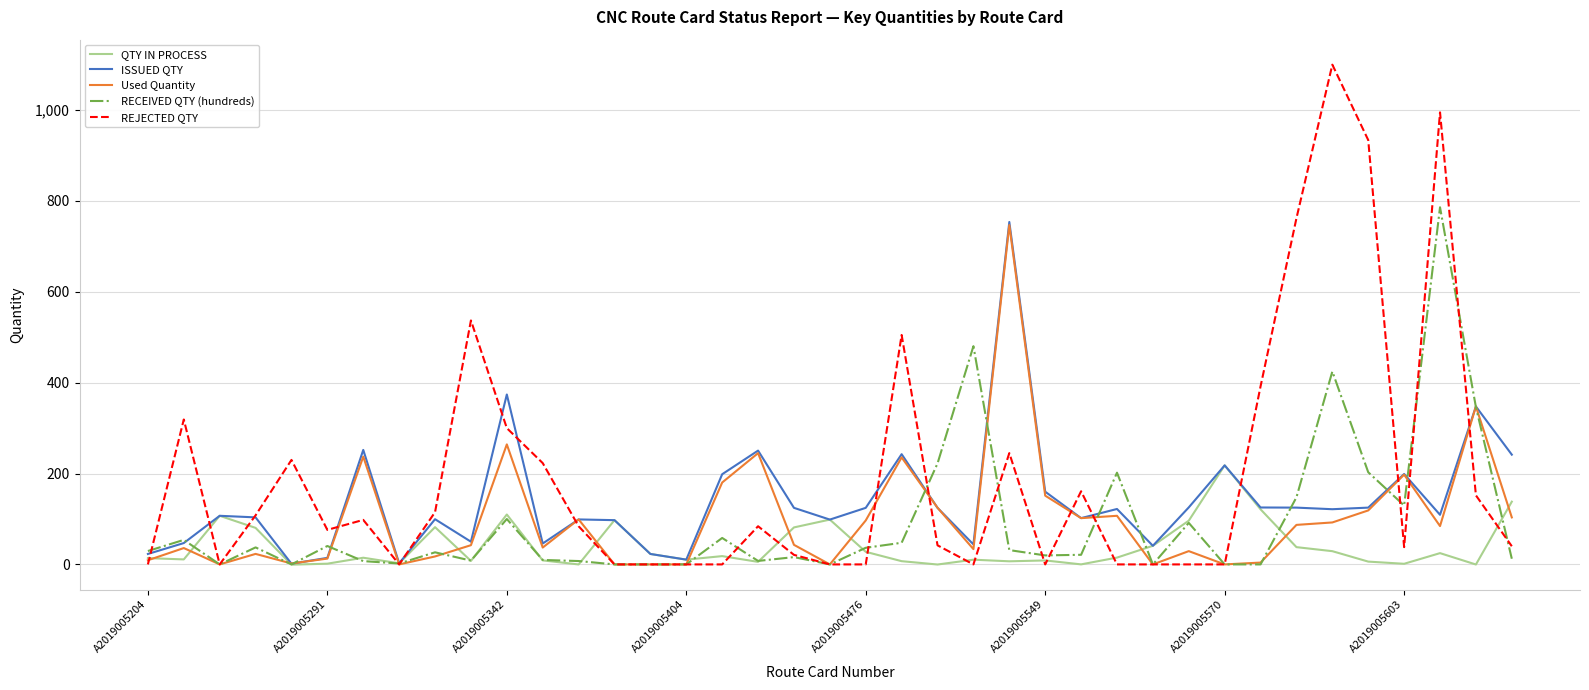

Which series has the largest total across all categories?

REJECTED QTY